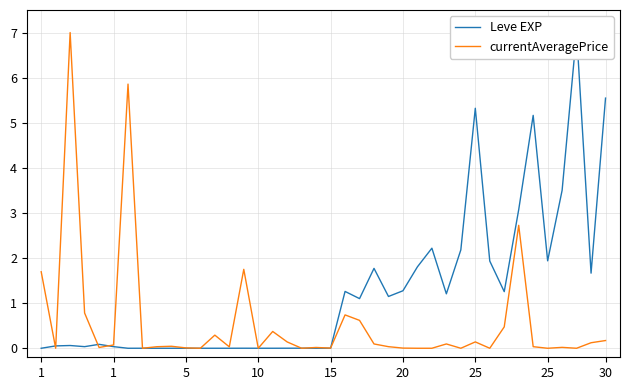

What is the value of the currentAveragePrice point at the 6th from the left?

0.1